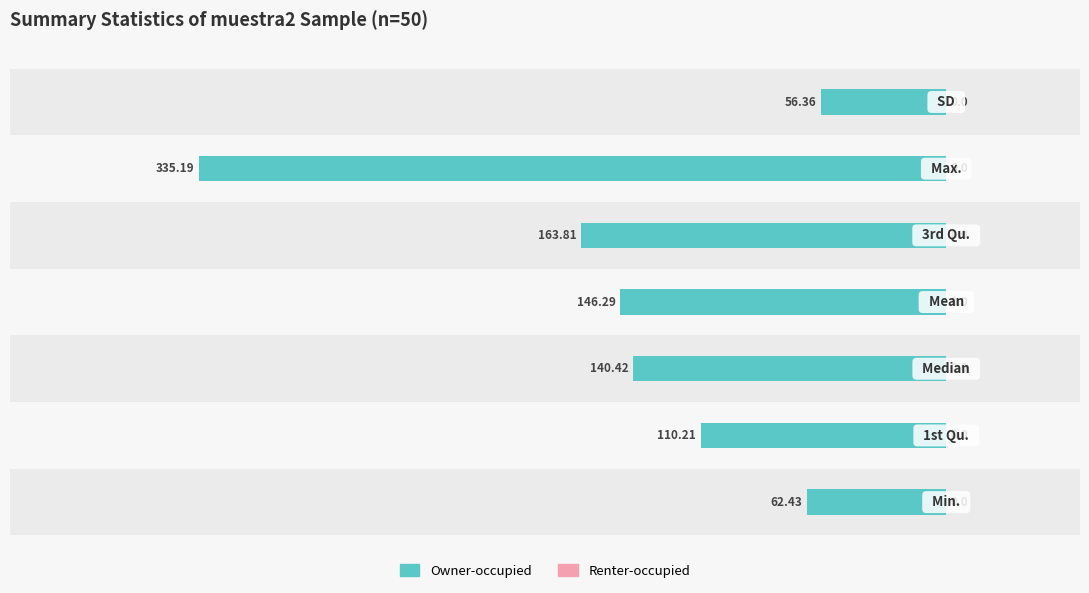

What is the value of the Owner-occupied bar at the 2nd from the left?

-110.2